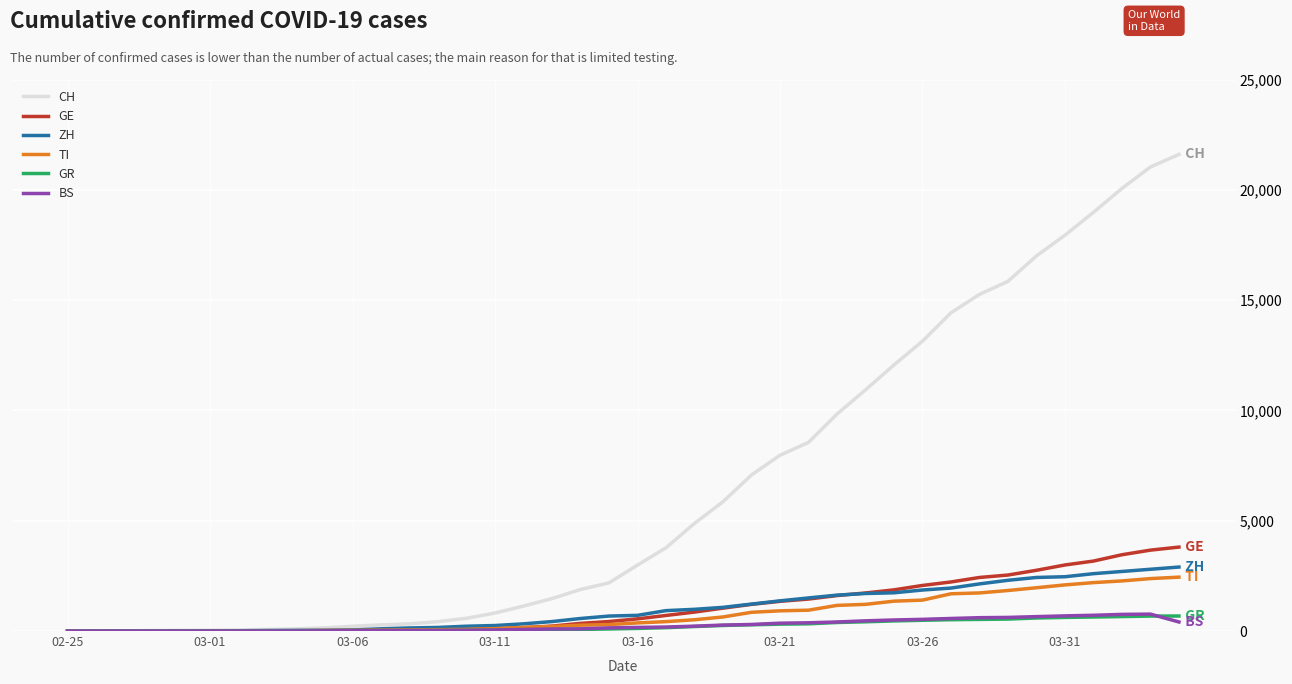

What is the highest value of the ZH series?

2900